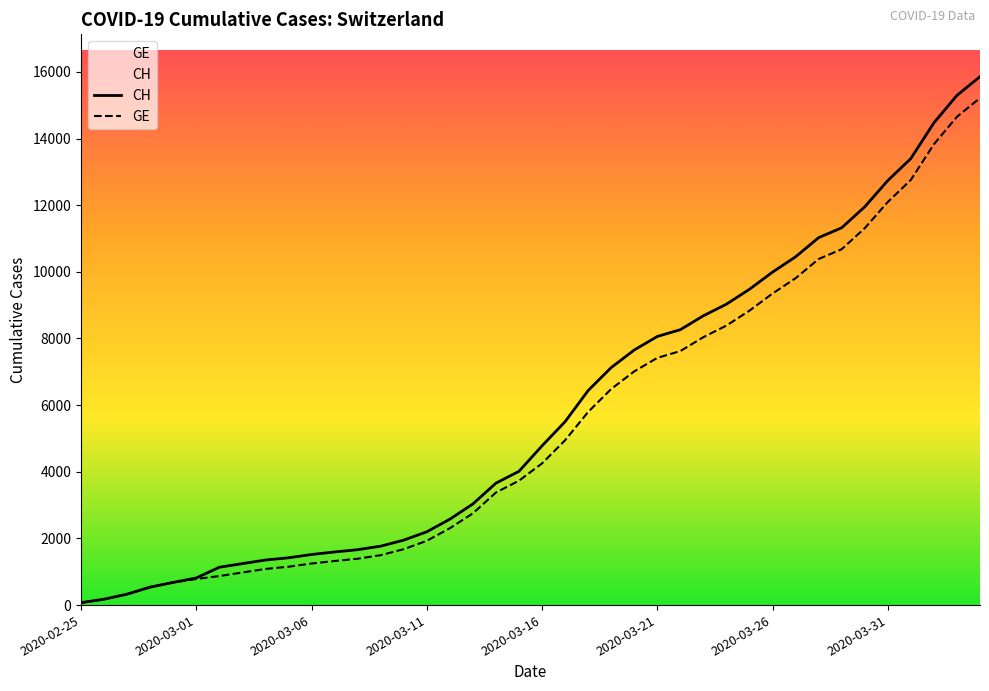

What is the maximum value shown in the chart?

15857